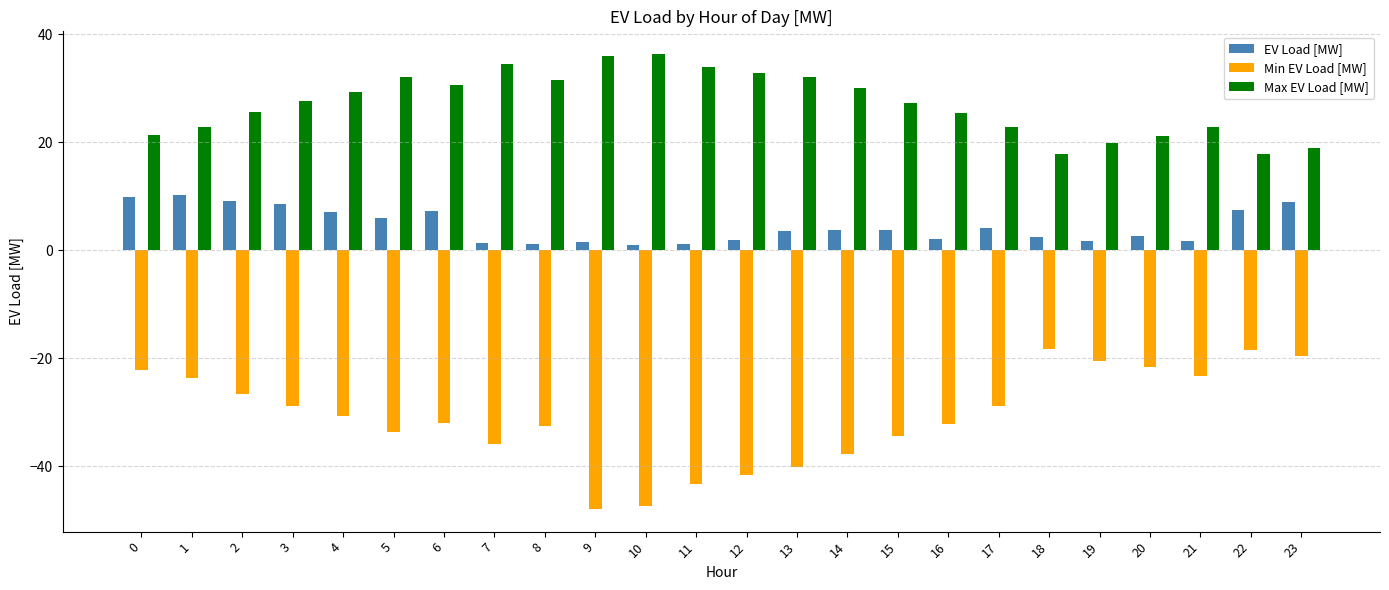

What is the value of the EV Load [MW] bar at the 17th from the left?

2.1